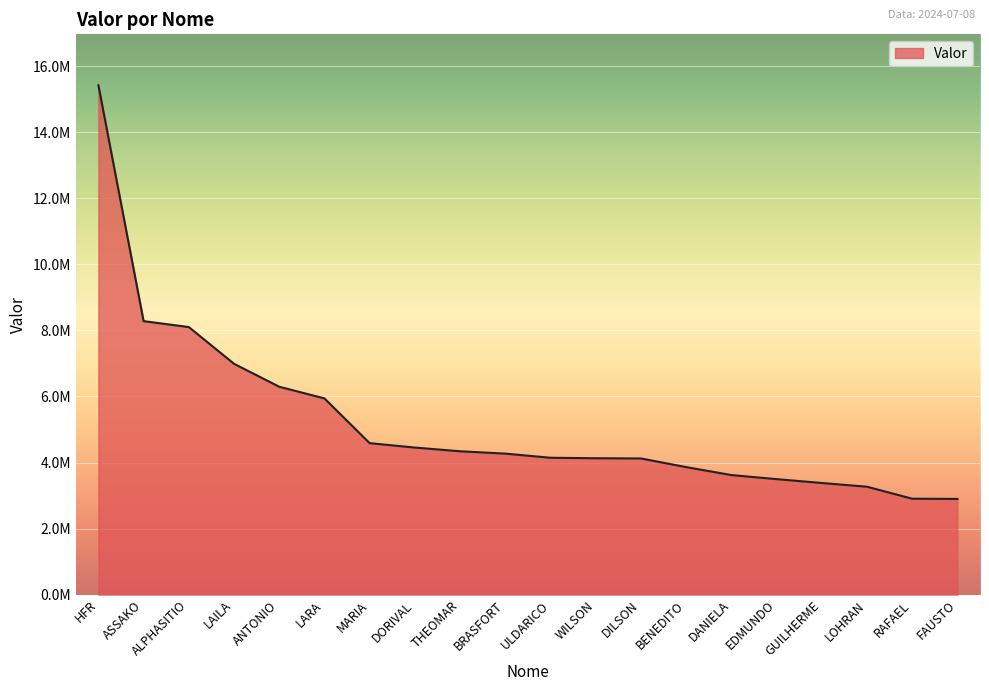

What is the maximum value shown in the chart?

15420181